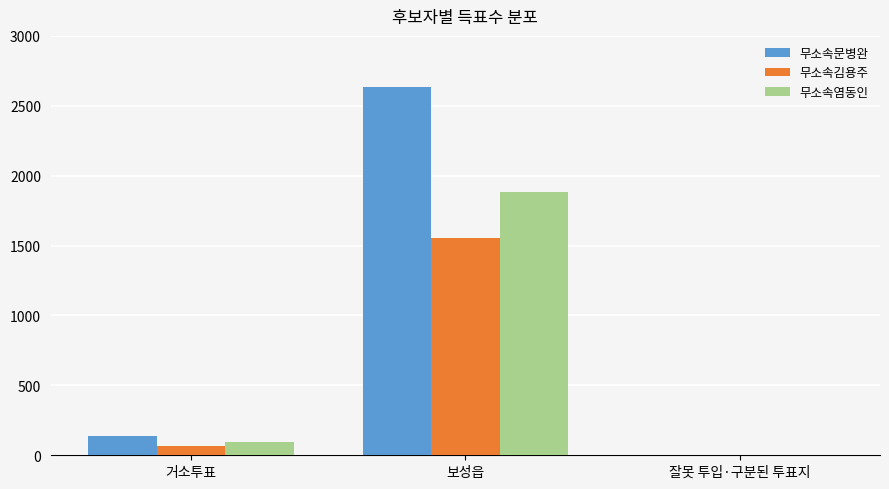

Where is 무소속문병완 nearest to the value 1317?

거소투표